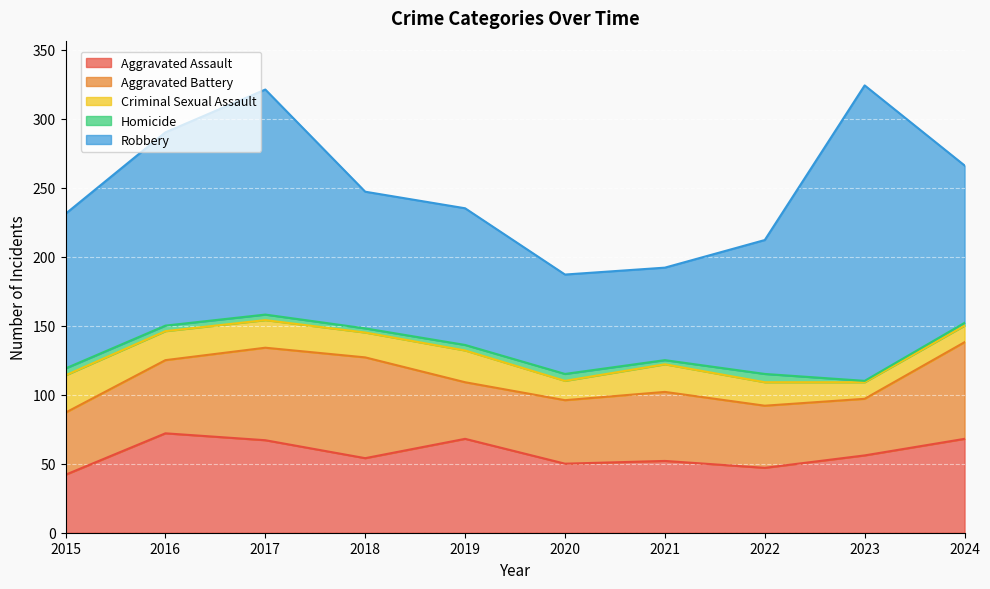

Reading right to left, list all the values displayed in this chart.

Aggravated Assault: 2024=68	2023=56	2022=47	2021=52	2020=50	2019=68	2018=54	2017=67	2016=72	2015=42
Aggravated Battery: 2024=70	2023=41	2022=45	2021=50	2020=46	2019=41	2018=73	2017=67	2016=53	2015=45
Criminal Sexual Assault: 2024=12	2023=12	2022=17	2021=20	2020=14	2019=23	2018=18	2017=20	2016=21	2015=27
Homicide: 2024=2	2023=1	2022=6	2021=3	2020=5	2019=4	2018=3	2017=4	2016=4	2015=5
Robbery: 2024=114	2023=214	2022=97	2021=67	2020=72	2019=99	2018=99	2017=163	2016=140	2015=112